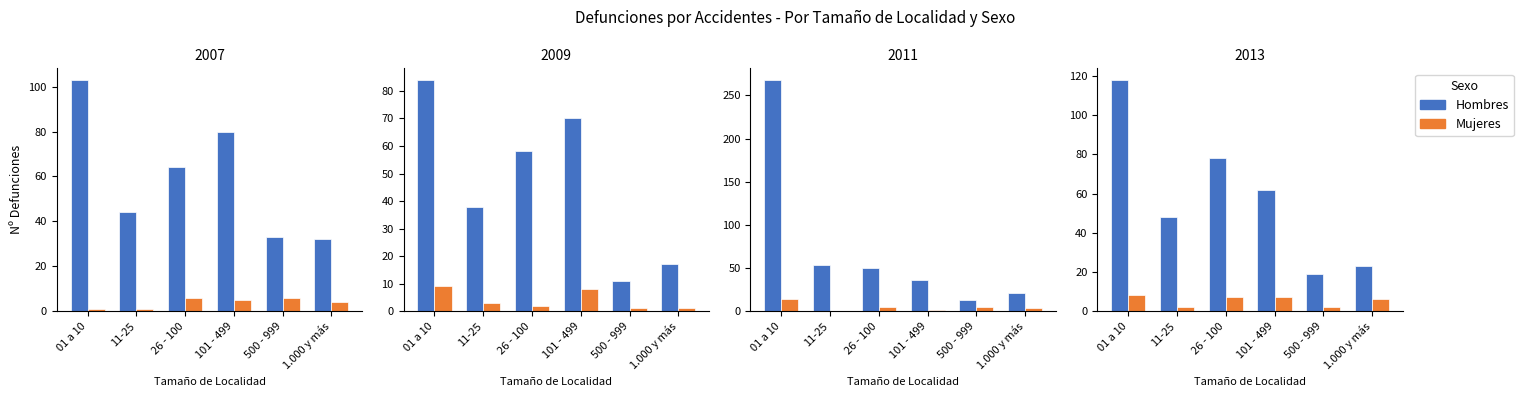

What position from the right is 1.000 y más?

1